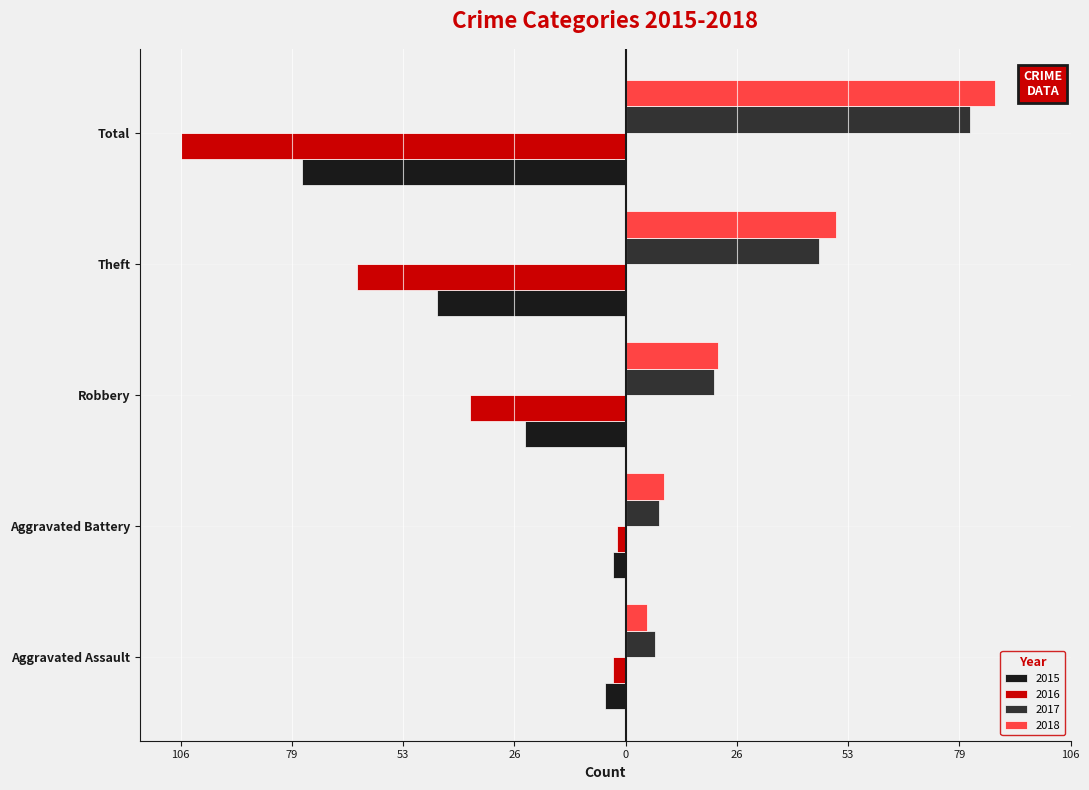

Rank the categories by 2016 value from highest to lowest.

Aggravated Battery, Aggravated Assault, Robbery, Theft, Total